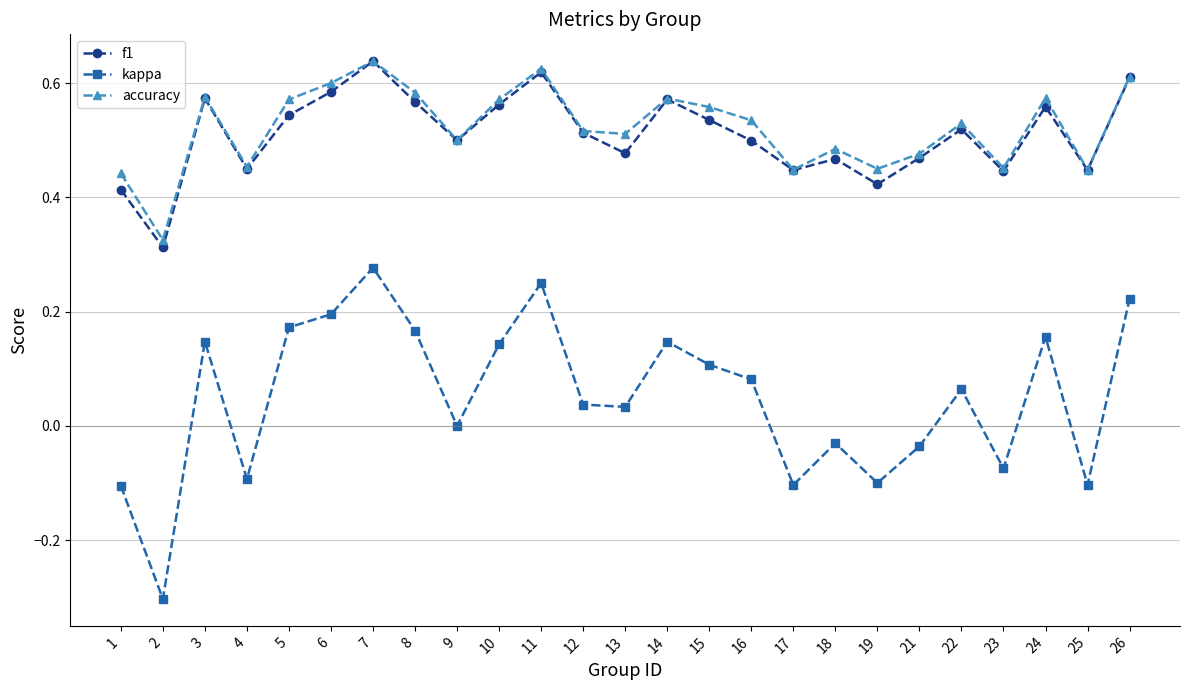

What are all the series names shown in the legend?

f1, kappa, accuracy